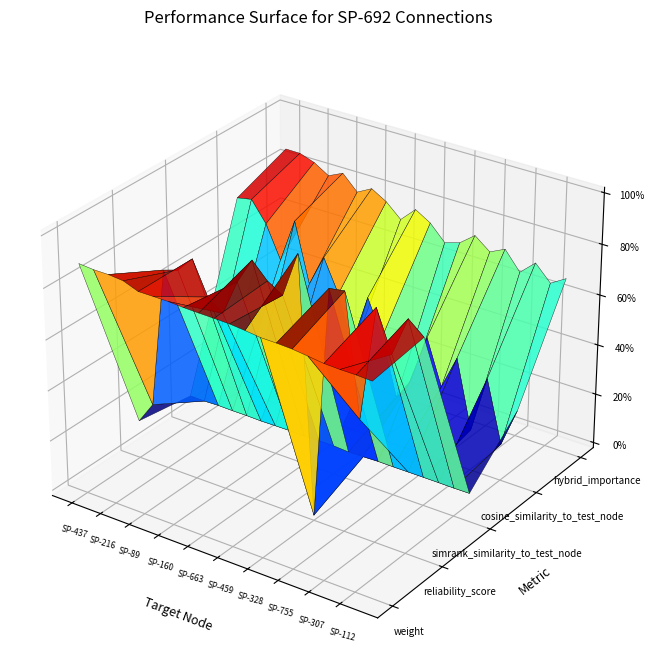

Reading left to right, what are all the values shown in this chart?

weight: 0.9	0.9	0.9	0.9	0.9	0.9	0.9	0.8	0.8	0.8	0.8	0.8	0.8	0.8	0.8	0.8	0.8	0.8	0.8	0.8
reliability_score: 0.1	0.2	0.8	0.8	0.9	0.7	0.7	0.8	0.9	0.9	0.8	1.0	0.0	0.9	0.9	0.4	0.9	0.7	0.9	0.8
simrank_similarity_to_test_node: 0.1	0.1	0.1	0.1	0.1	0.1	0.1	0.1	0.1	0.1	0.1	0.1	0.1	0.1	0.1	0.1	0.1	0.1	0.1	0.1
cosine_similarity_to_test_node: 0.8	0.8	0.7	0.6	0.8	0.5	0.6	0.5	0.3	0.5	0.4	0.2	0.3	0.5	0.3	0.4	0.1	0.4	0.1	0.3
hybrid_importance: 0.9	0.9	0.8	0.8	0.8	0.8	0.8	0.8	0.7	0.8	0.7	0.7	0.7	0.7	0.7	0.7	0.6	0.7	0.6	0.7